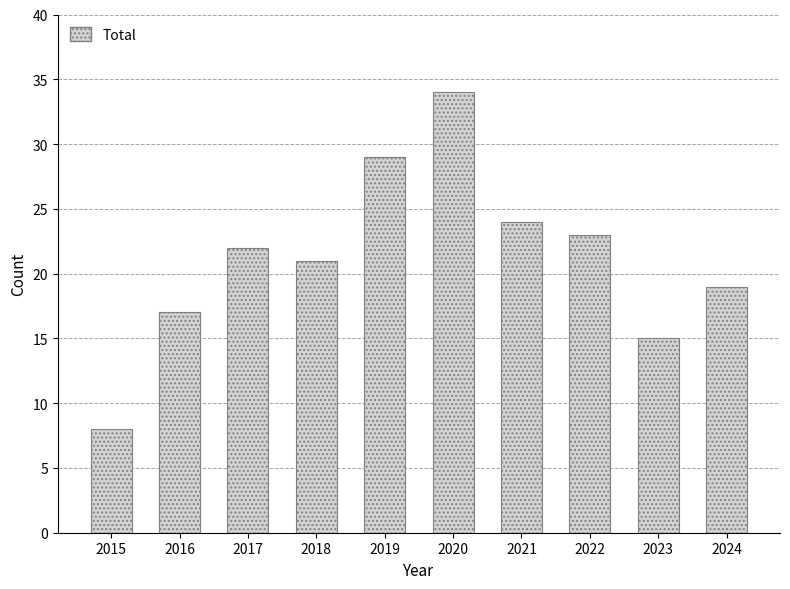

What is the change in value from 2016 to 2024?

+2